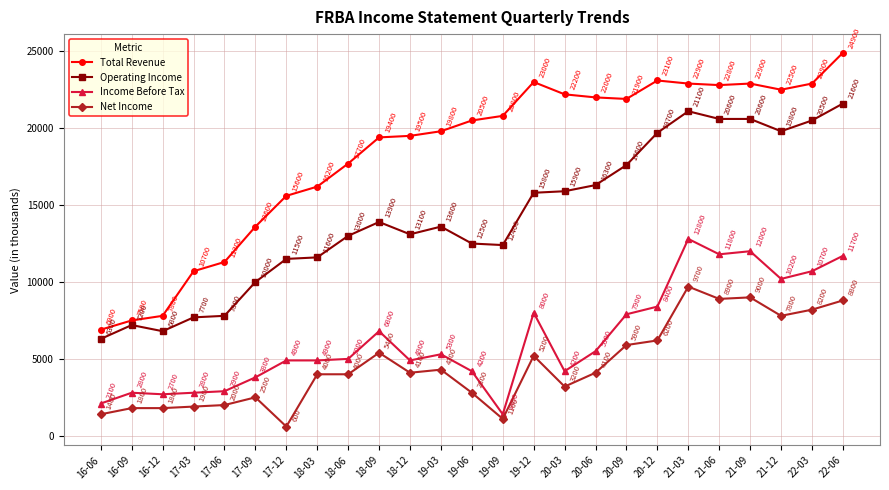

True or false: Income Before Tax has a value of 12800 at 21-03.

True